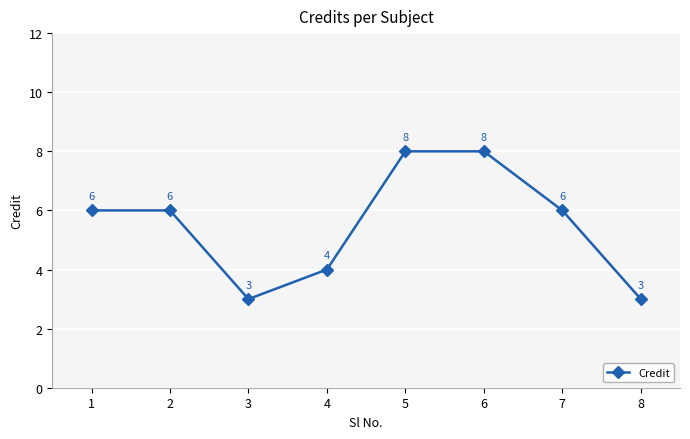

How many points are lower than both their immediate neighbors (excluding endpoints)?

1